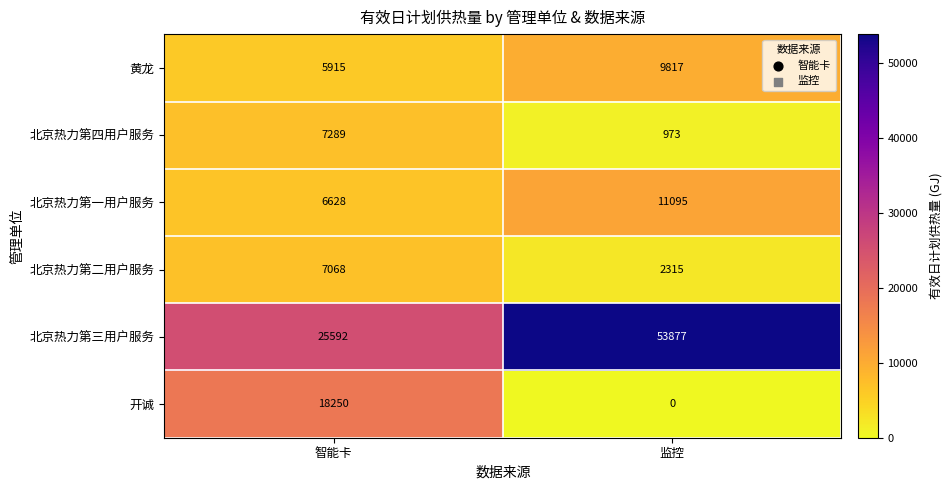

Is it true that 开诚 equals 0 at 监控?

True